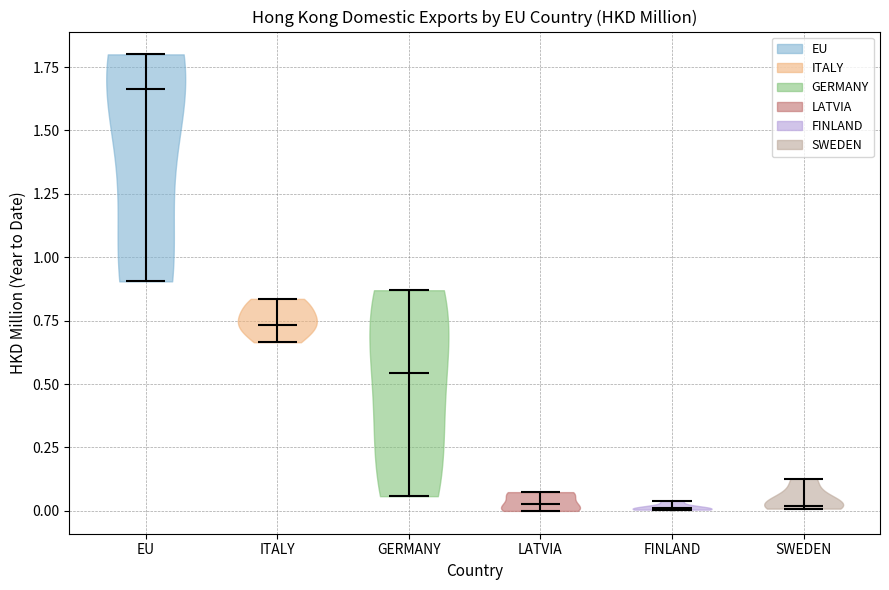

Which violin has the highest median line?

EU